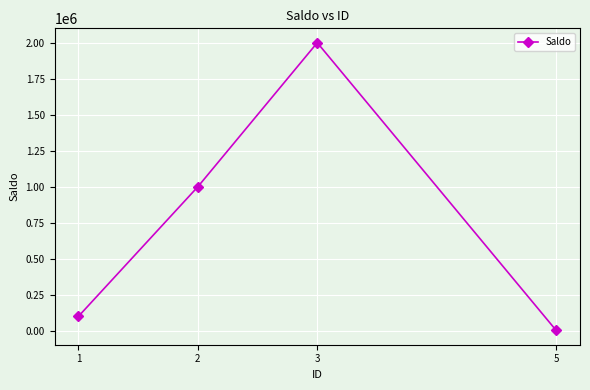

Which label corresponds to the largest value in the chart?

3